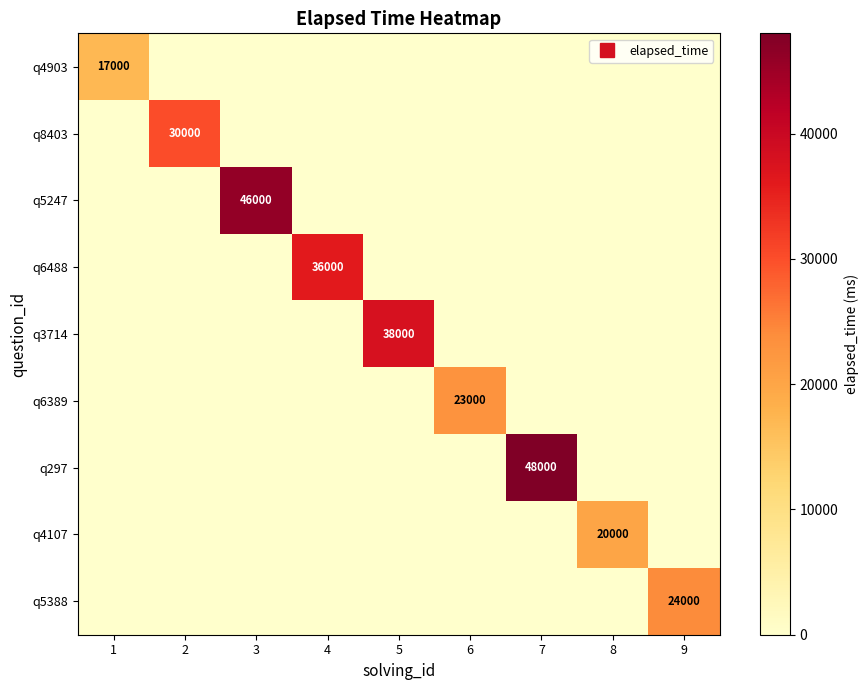

What is the difference between the maximum and minimum values in the q4107 series?

20000